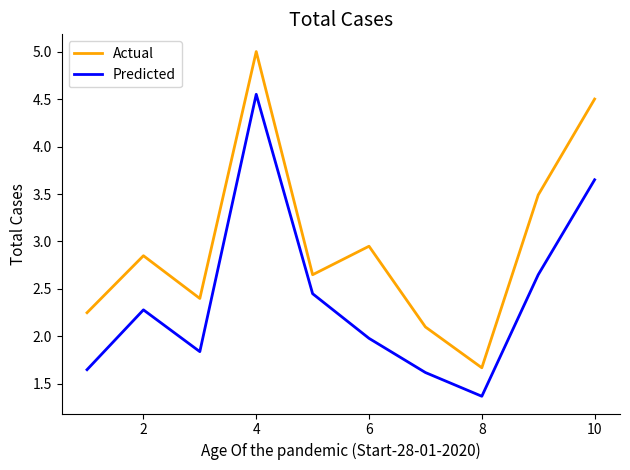

Which series has the largest total across all categories?

Actual